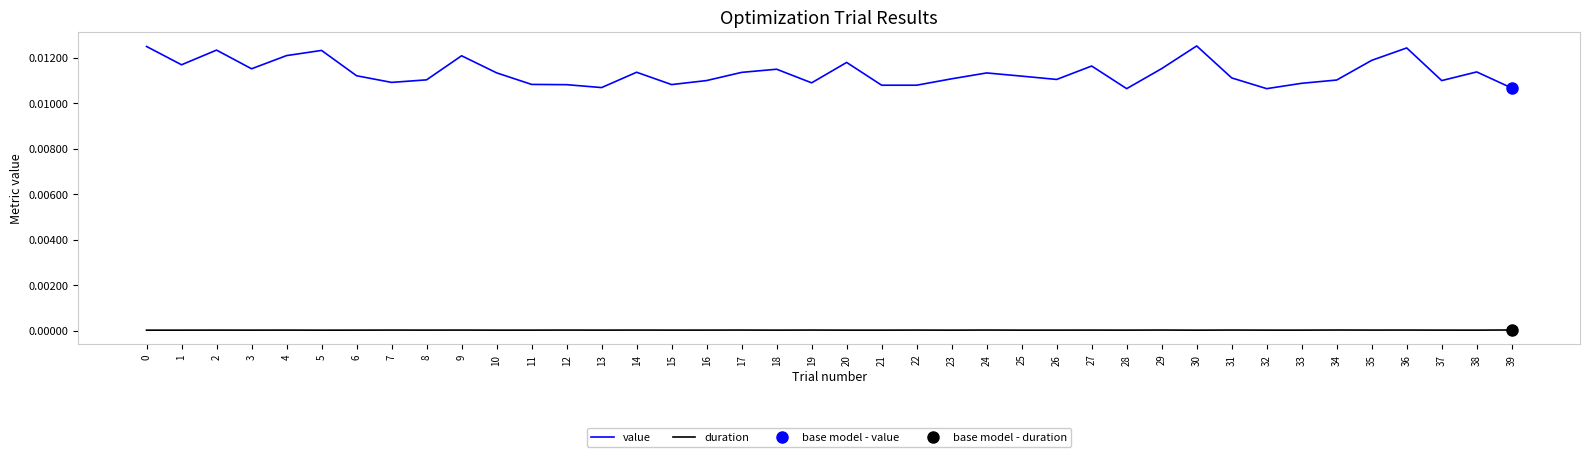

List the labels in order of value value, largest first.

30, 0, 36, 2, 5, 4, 9, 35, 20, 1, 27, 29, 3, 18, 38, 14, 17, 10, 24, 6, 25, 31, 23, 26, 8, 34, 16, 37, 7, 19, 33, 11, 15, 12, 21, 22, 13, 39, 28, 32